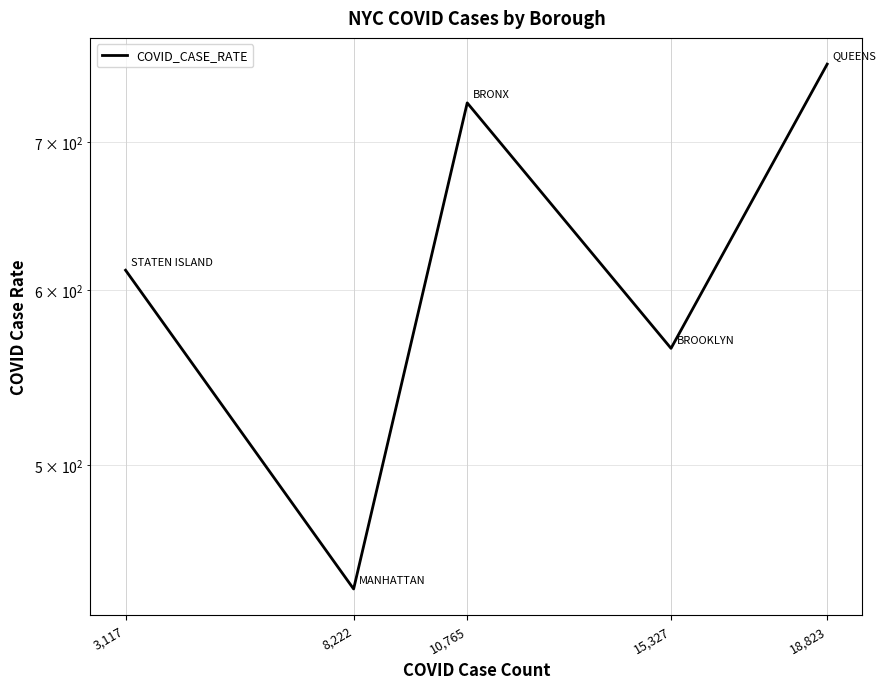

Count the number of values greater than 612.

3